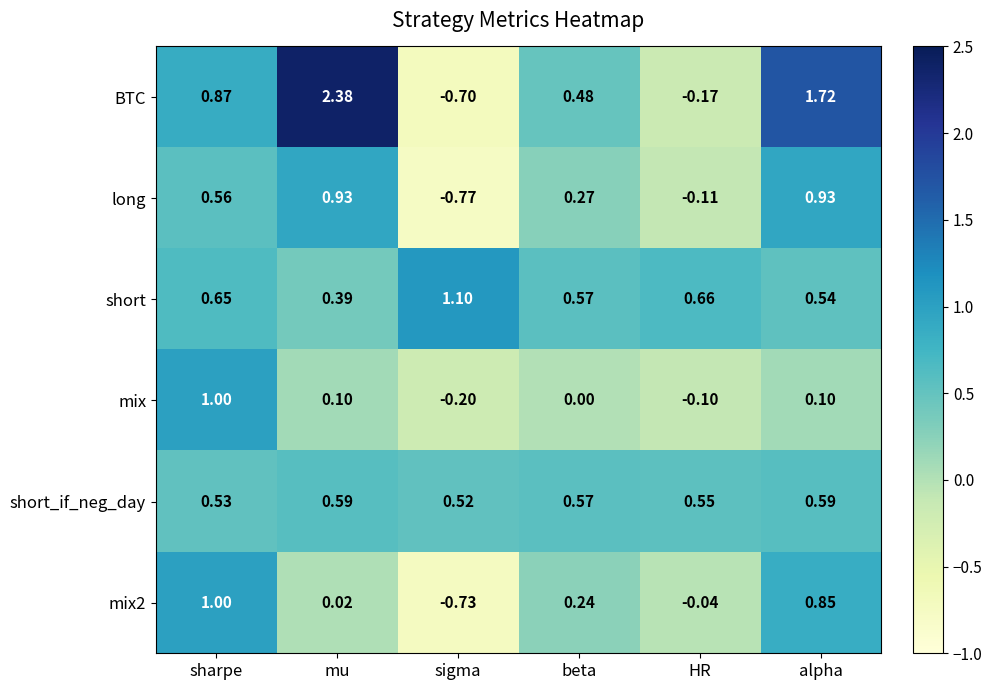

Count the number of data series in this chart.

6